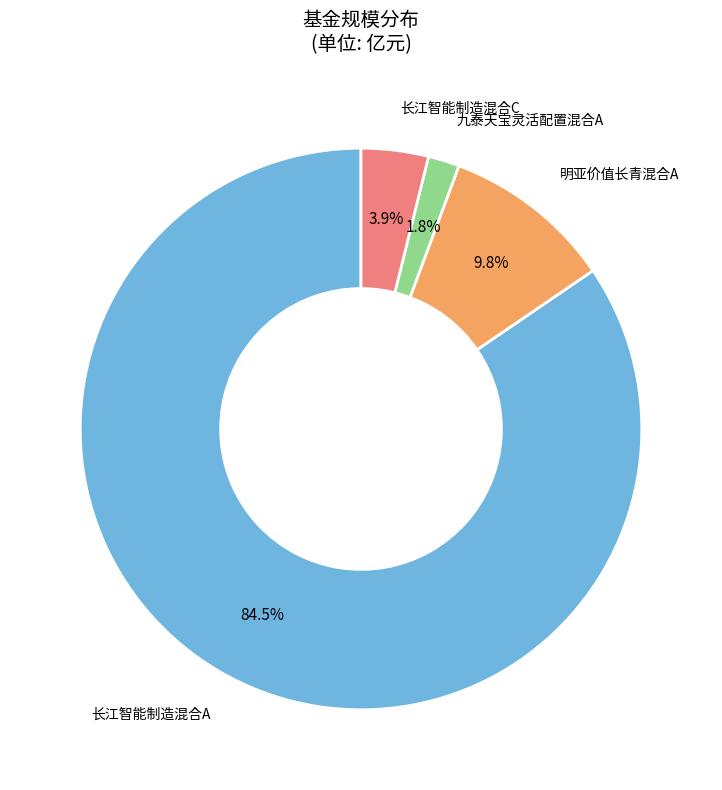

Is there any slice that represents more than half of the pie?

Yes